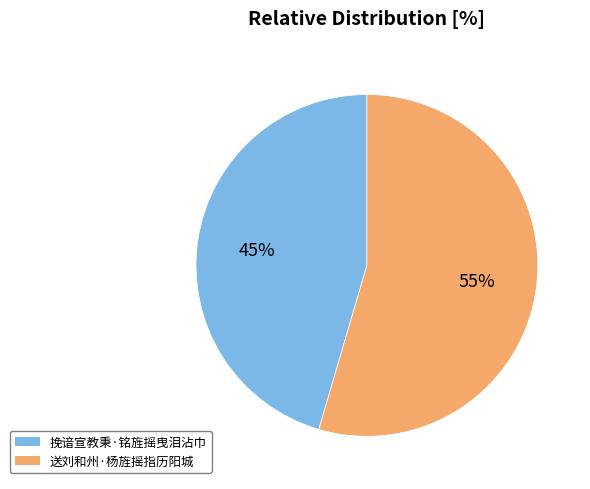

Does 送刘和州·杨旌摇指历阳城 represent more than half of the total?

Yes